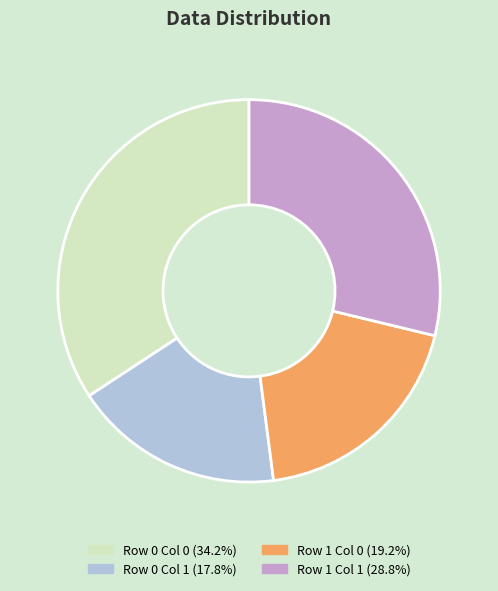

How many segments does this pie chart have?

4